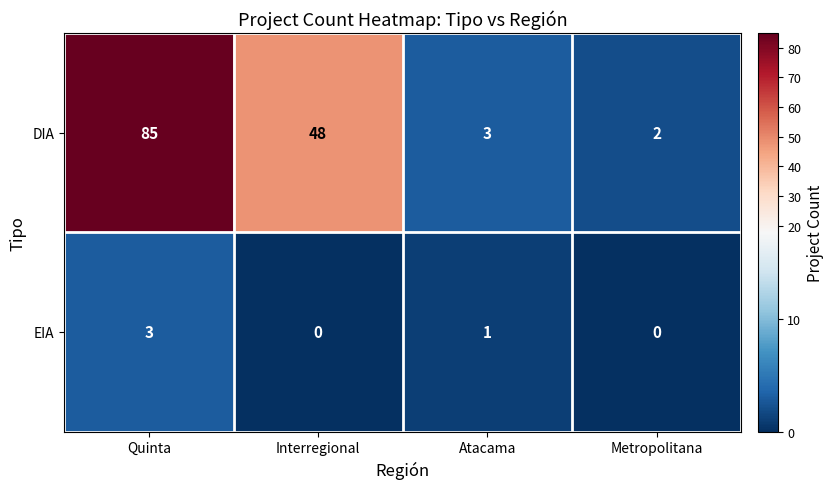

At how many categories does at least one series exceed 70?

1